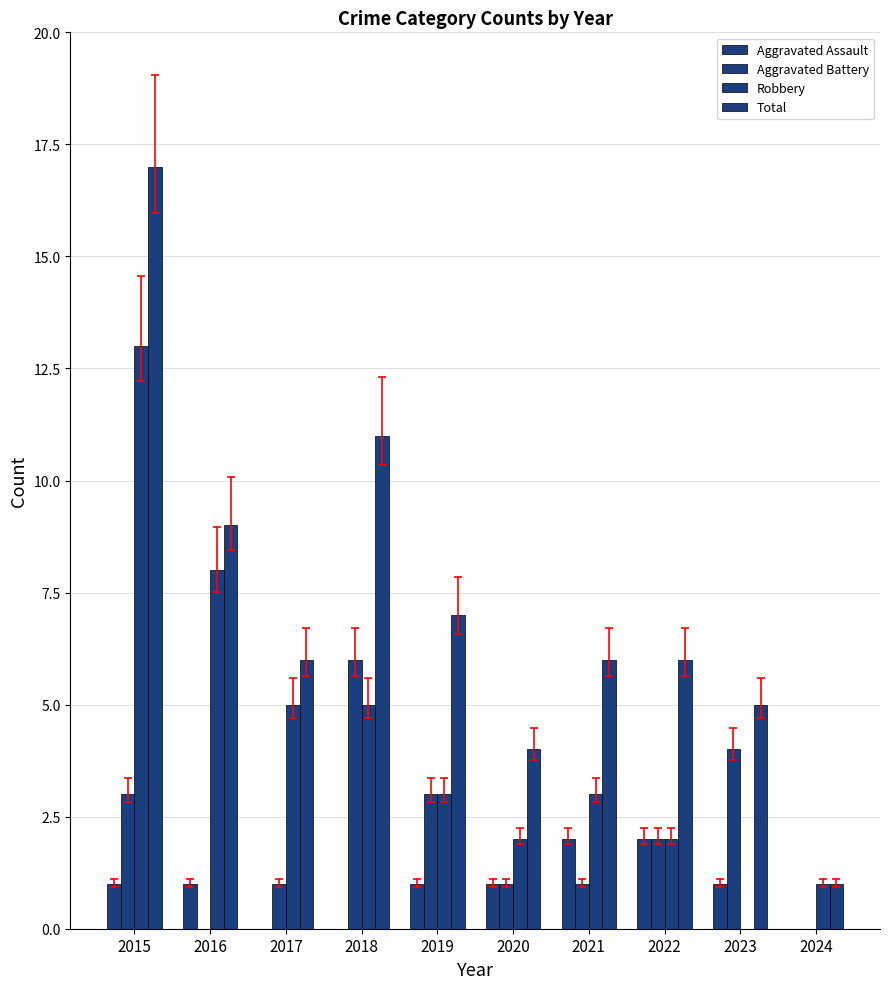

How many categories are shown in the chart?

10